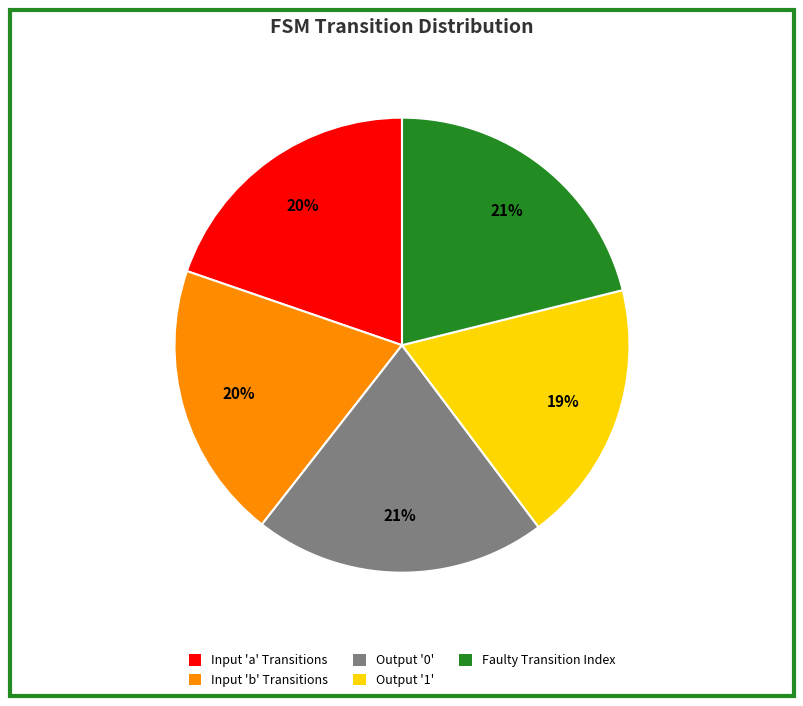

Which has a higher value, Output '0' or Input 'a' Transitions?

Output '0'